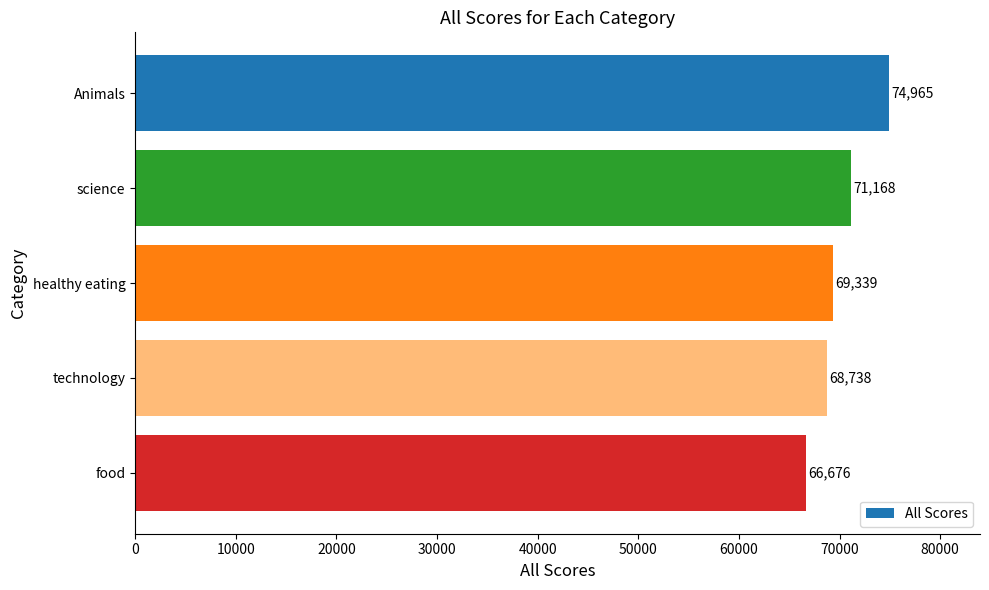

What position from the top is Animals?

1